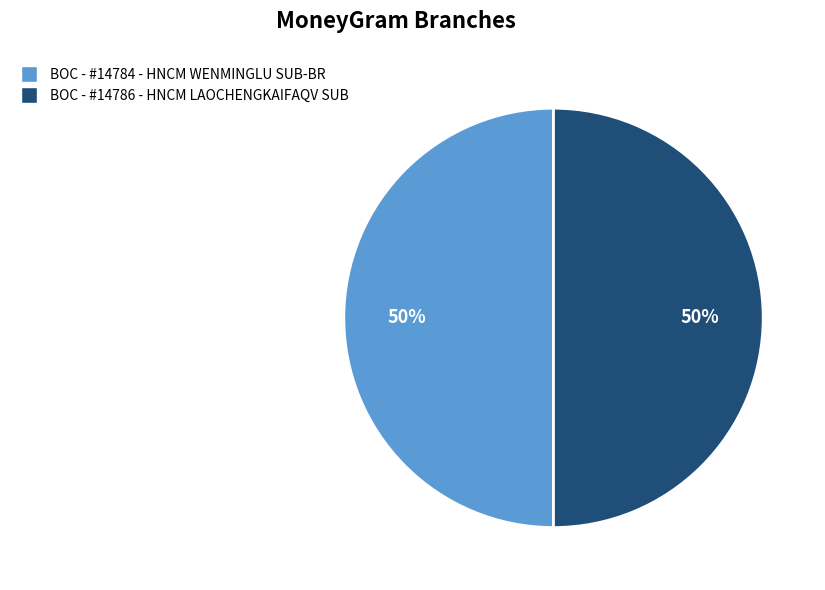

Do BOC - #14786 - HNCM LAOCHENGKAIFAQV SUB and BOC - #14784 - HNCM WENMINGLU SUB-BR together represent more than half of the pie?

Yes